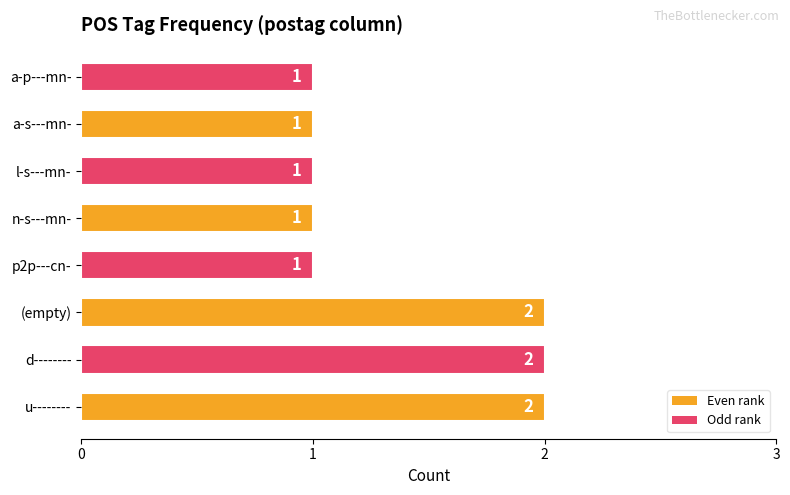

Does the chart contain any negative values?

No